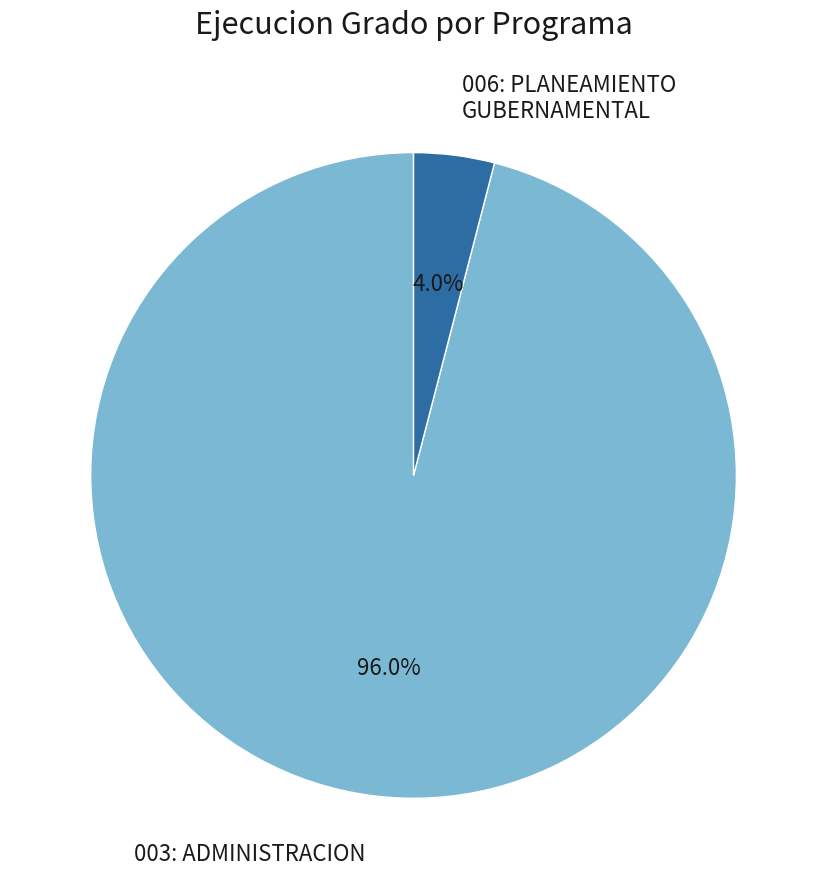

What is the smallest slice in the pie chart?

006: PLANEAMIENTO GUBERNAMENTAL